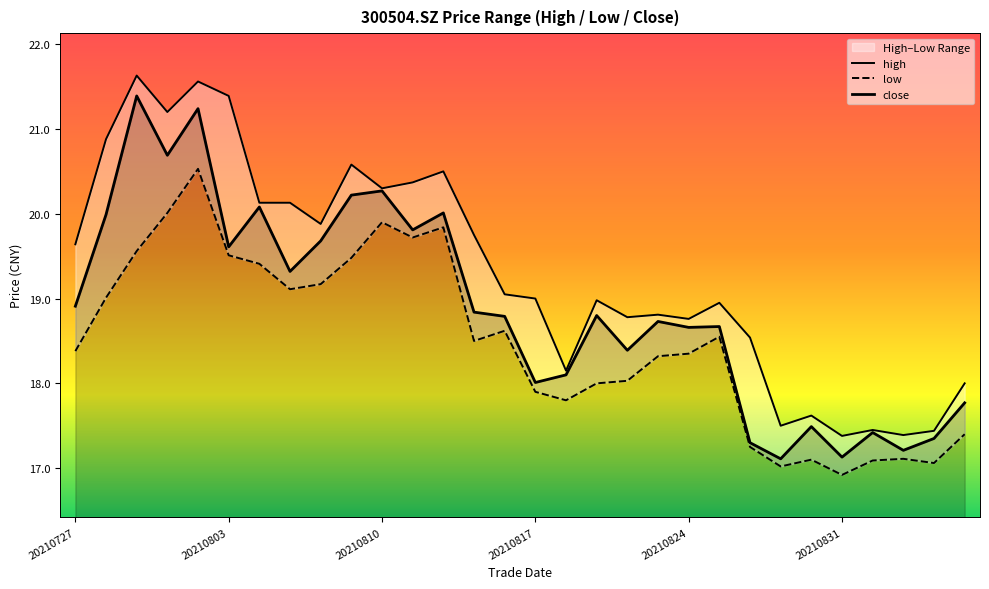

The value of close at 20210831 is 17.1. True or false?

True